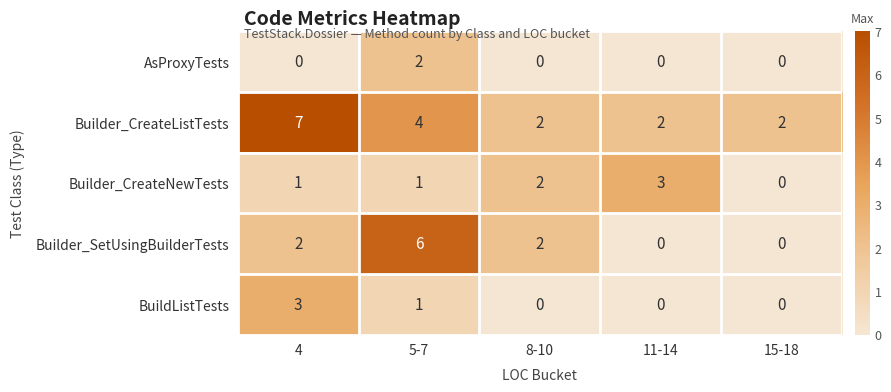

How many data points in Builder_SetUsingBuilderTests are less than 2?

2